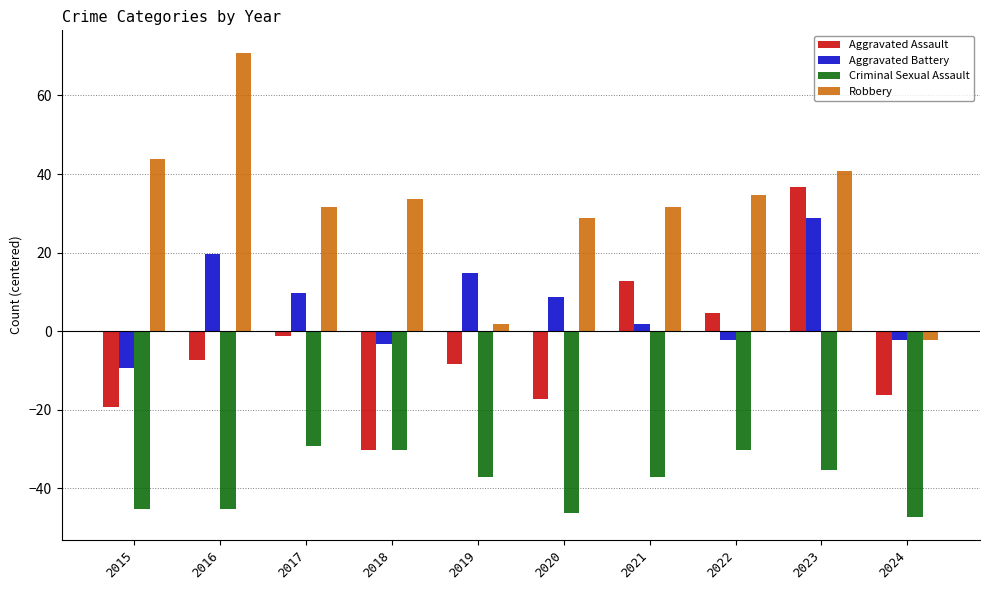

Rank the series by their average value, from highest to lowest.

Robbery, Aggravated Battery, Aggravated Assault, Criminal Sexual Assault